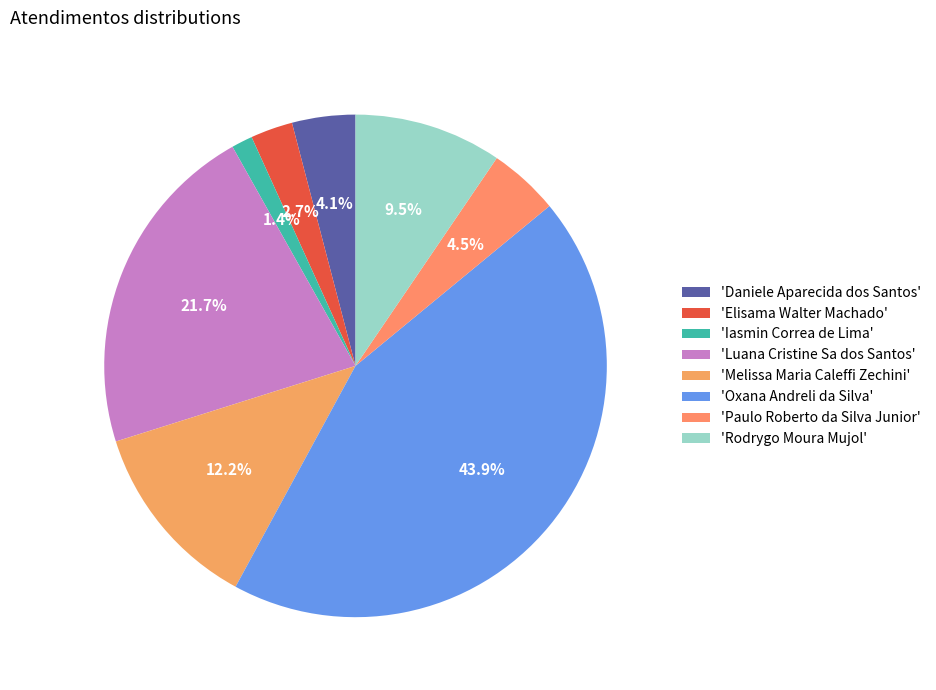

How many segments does this pie chart have?

8